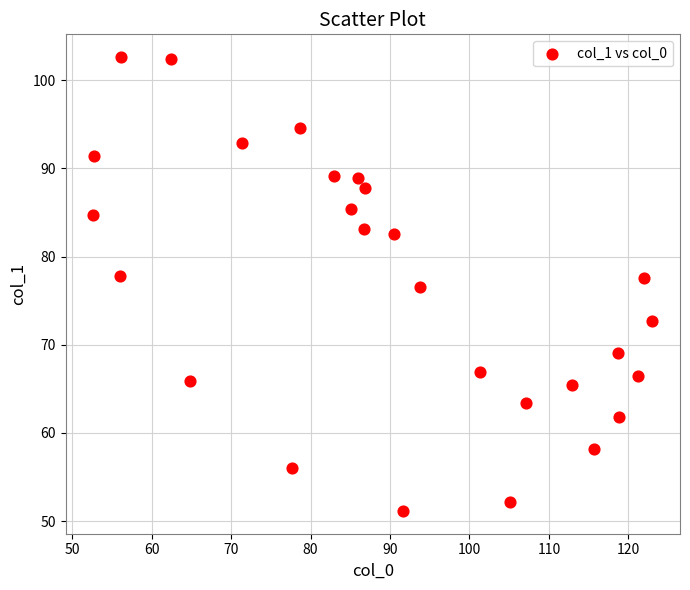

What Y value in the scatter plot is closest to 76?

76.6